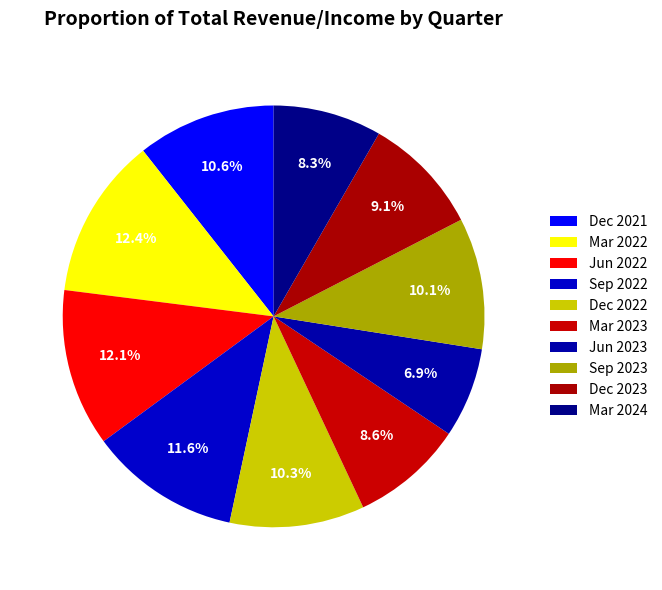

What percentage do Mar 2023 and Mar 2024 together represent?

16.9%